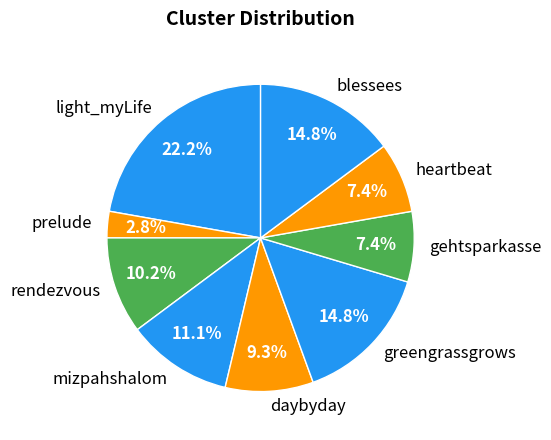

Does any single category account for the majority?

No